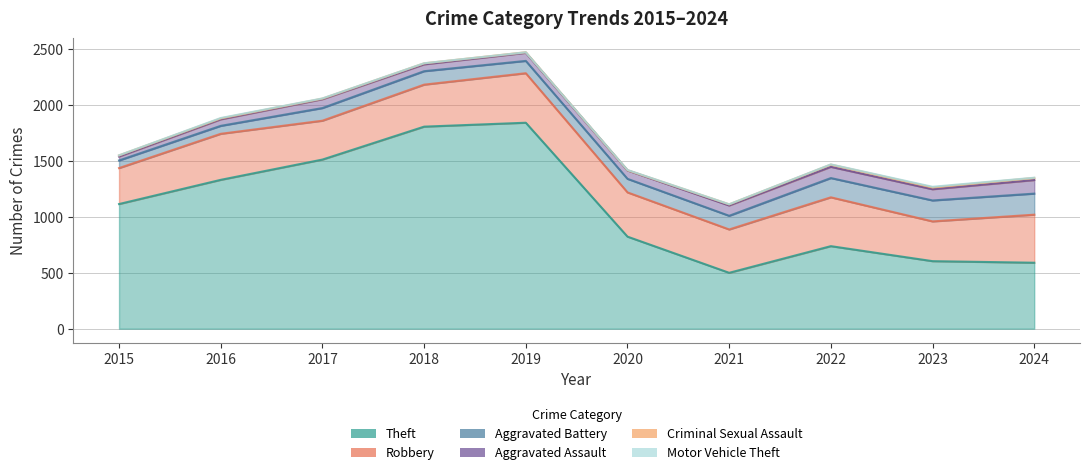

At which label does Robbery first exceed 395?

2016